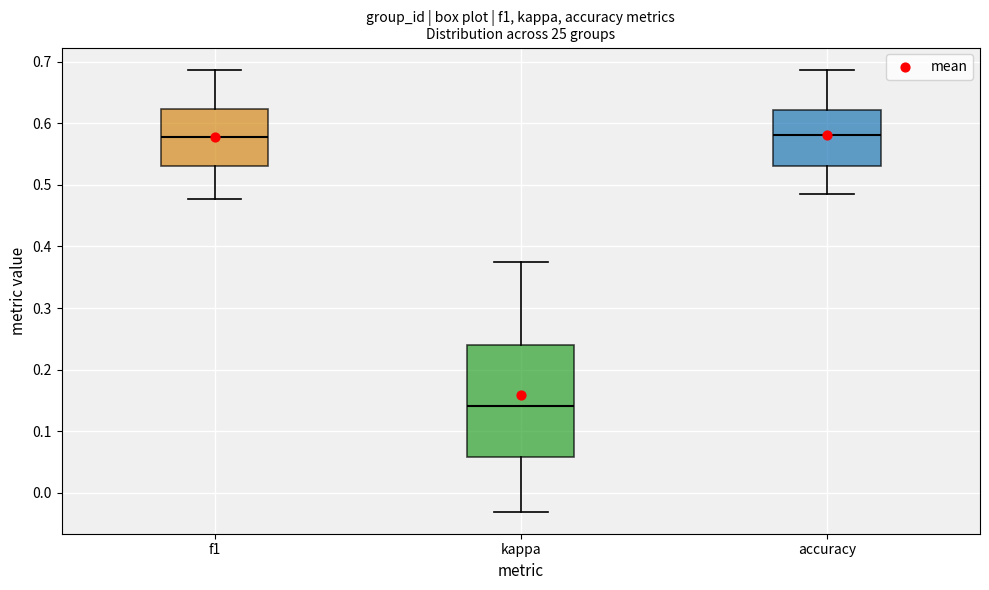

Reading left to right, transcribe this box plot: for each box, give where its median line is, the range the box spans, and where its two whiskers end, as read against the y-axis. The values are not printed on the chart, so give them approximately, as read against the axis.

f1: median 0.58, box 0.53 to 0.62, whiskers 0.48 to 0.69
kappa: median 0.14, box 0.06 to 0.24, whiskers -0.03 to 0.37
accuracy: median 0.58, box 0.53 to 0.62, whiskers 0.48 to 0.69